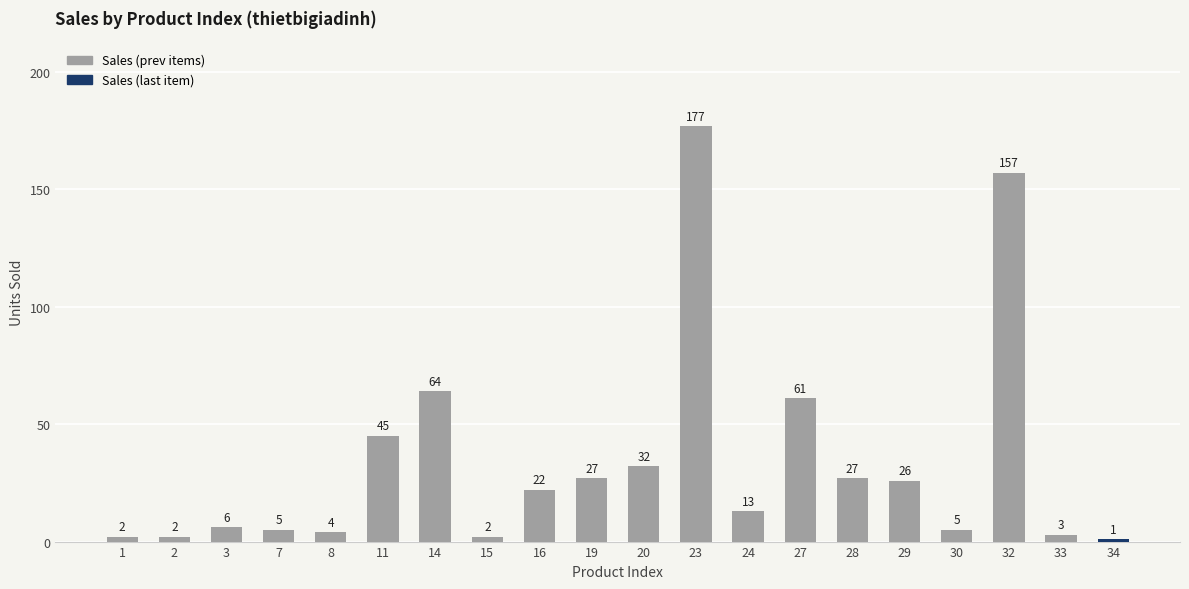

Count the number of categories in the chart.

20